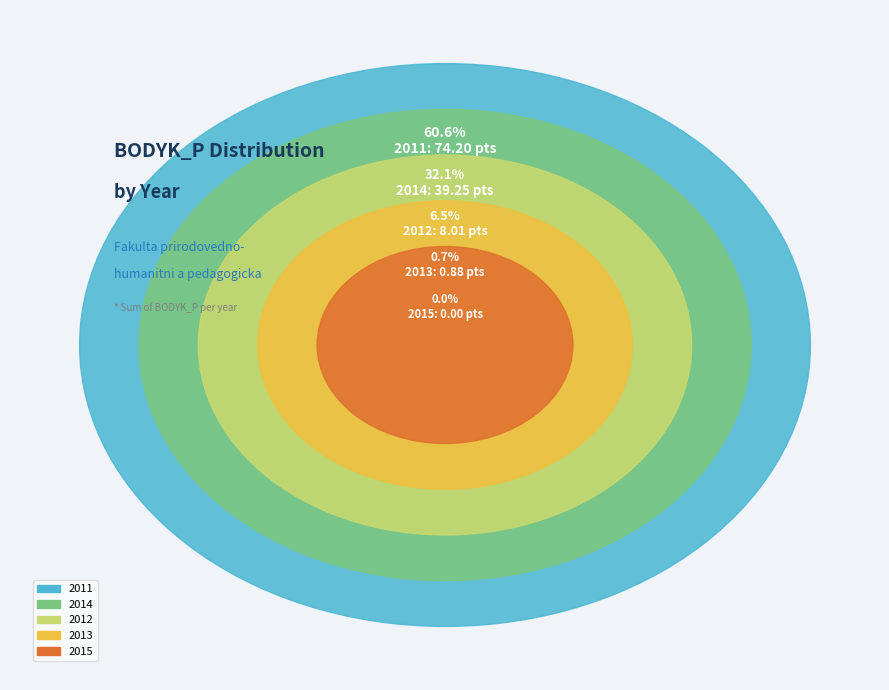

Which category has the biggest portion of the pie?

2011